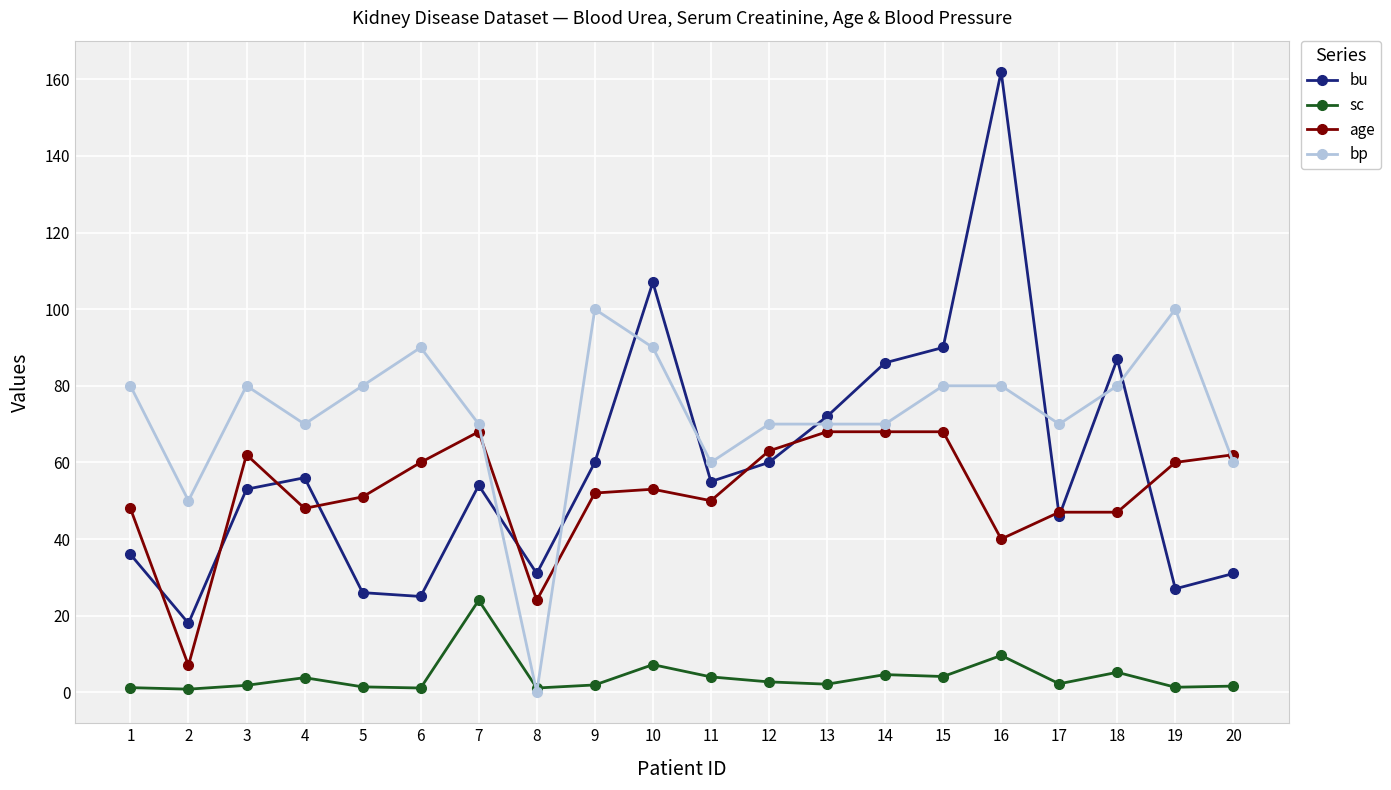

After their last crossing, which series has the higher values: bu or bp?

bp